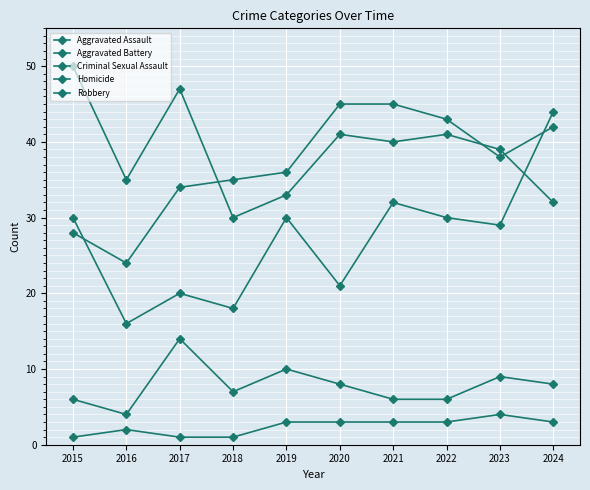

What is the value of the Aggravated Assault point at the 3rd from the left?

20